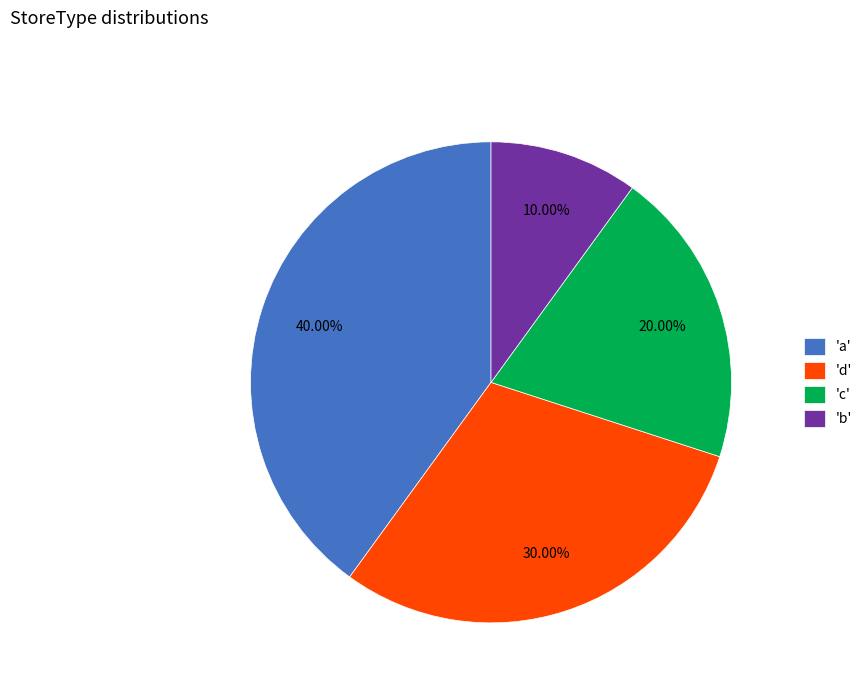

Count the number of slices in the pie.

4